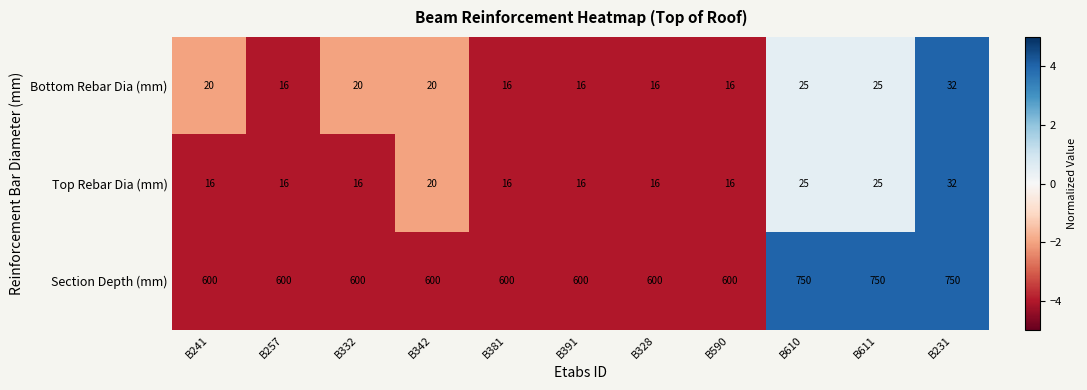

Which series has the widest spread of values?

Section Depth (mm)